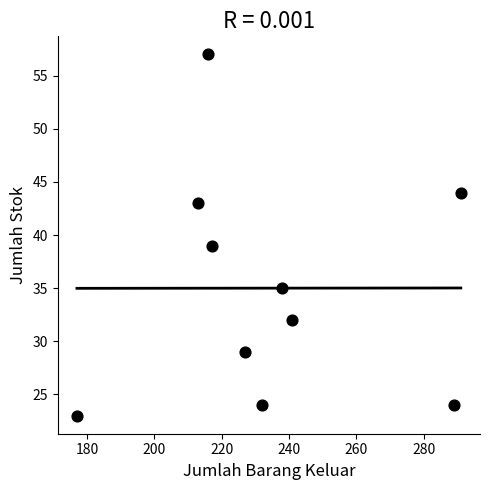

What Y value in the scatter plot is closest to 40?

39